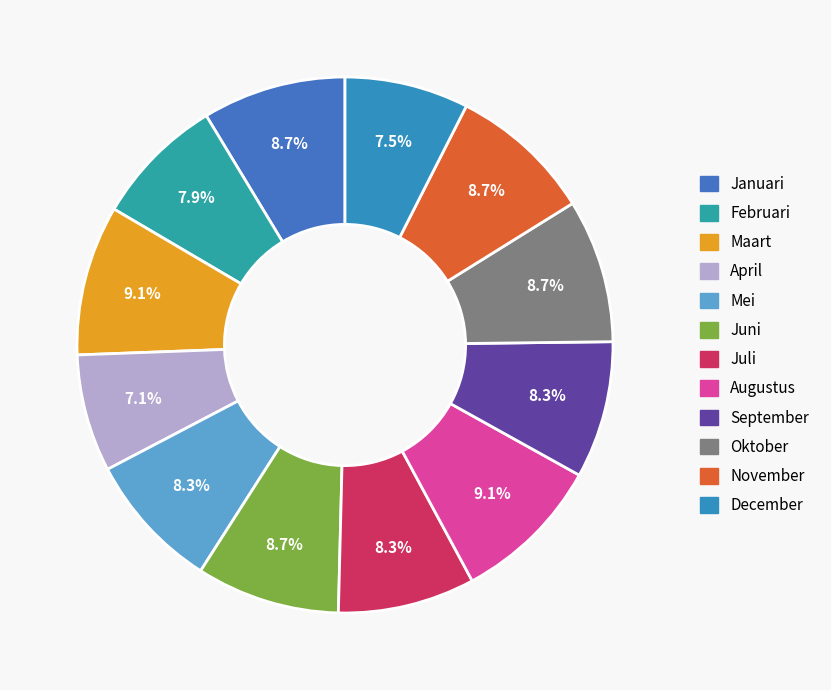

Count the number of slices in the pie.

12